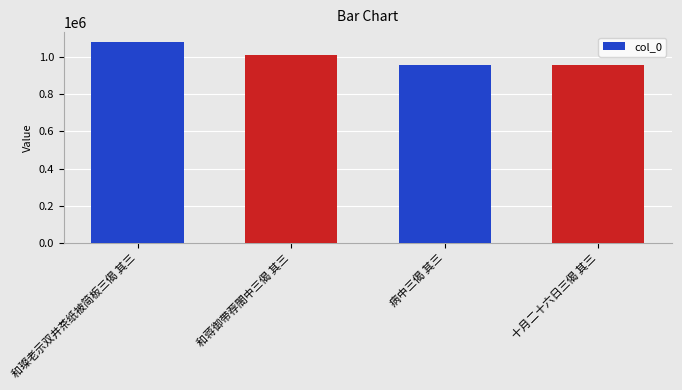

What is the average value?

1001830